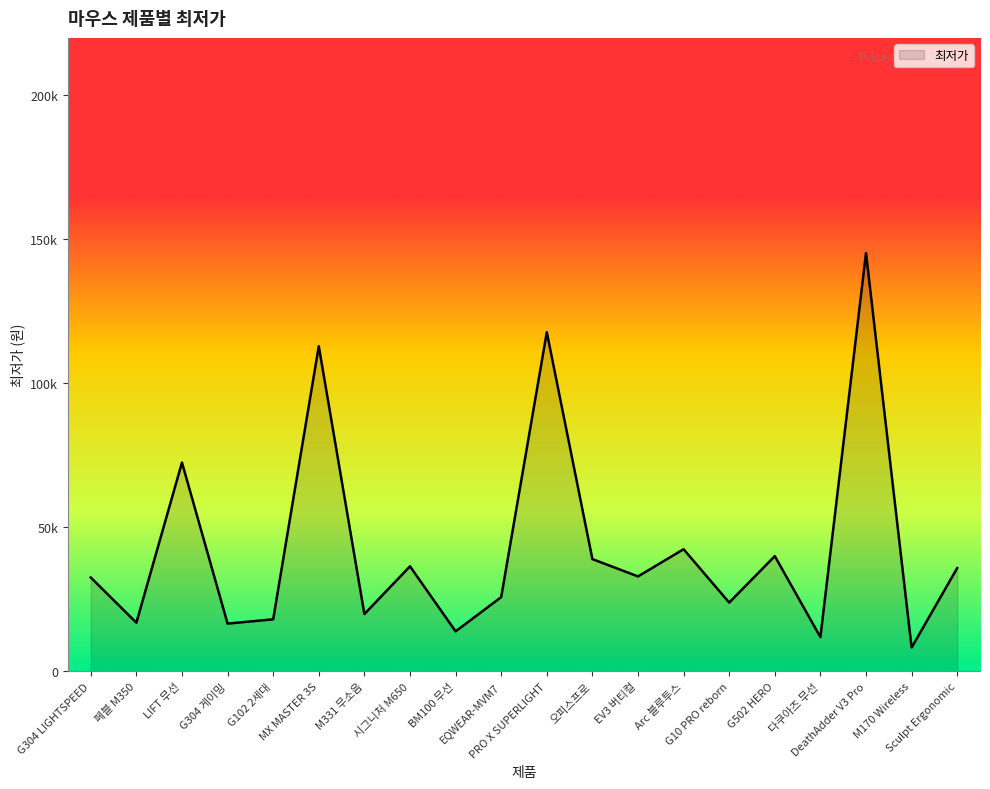

Is this an area chart (filled region under the line)?

Yes